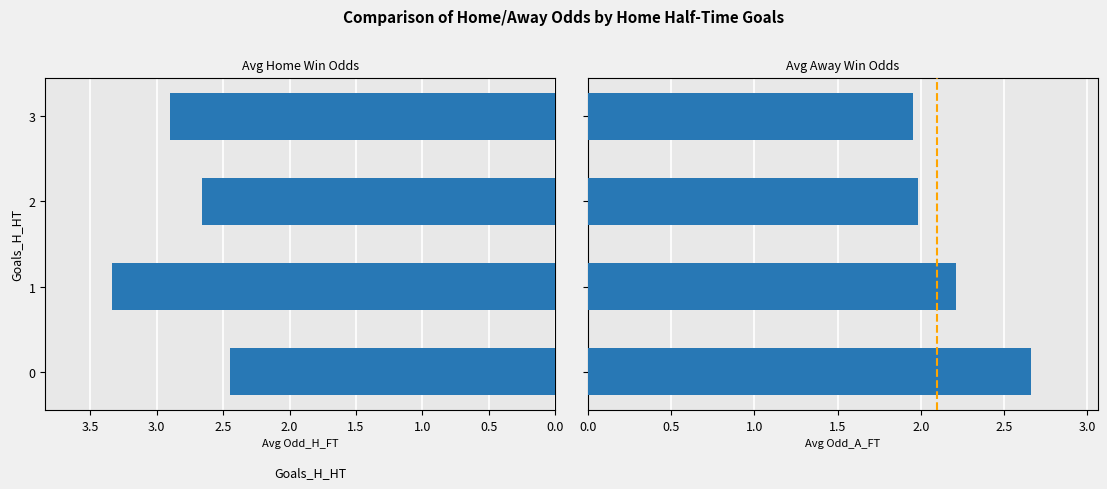

At 2, list the series in order from largest to smallest.

Avg Odd_H_FT, Avg Odd_A_FT